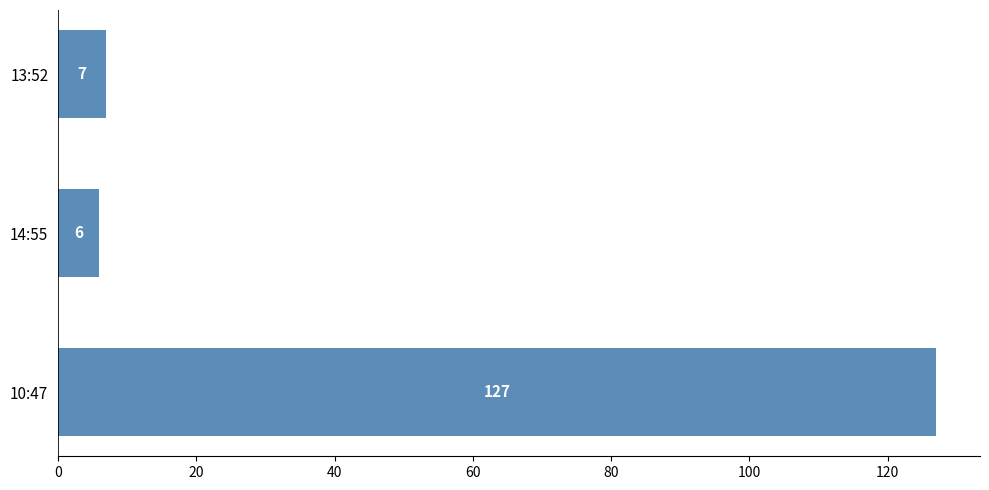

Does the chart contain stacked bars?

No